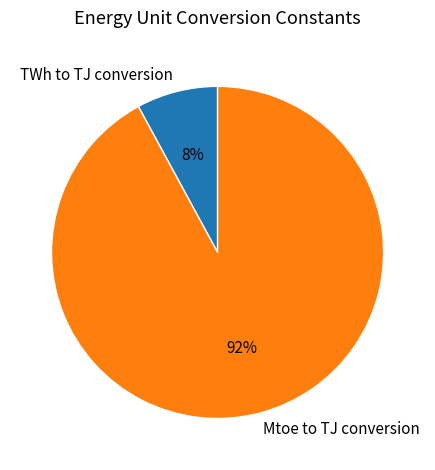

To the nearest percent, what is the combined percentage of TWh to TJ conversion and Mtoe to TJ conversion?

100%